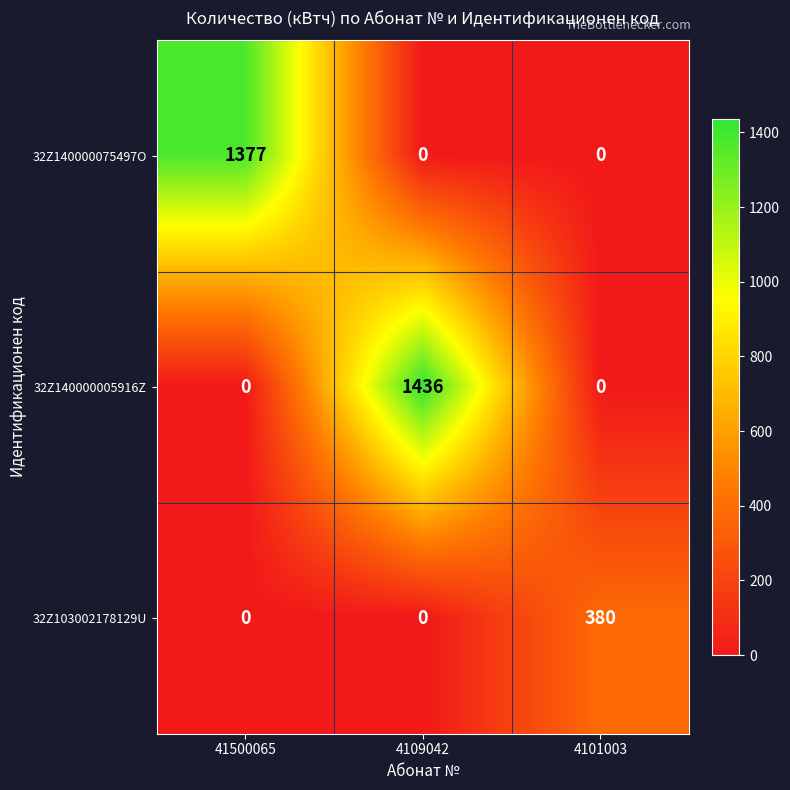

At how many categories does at least one series exceed 546?

2